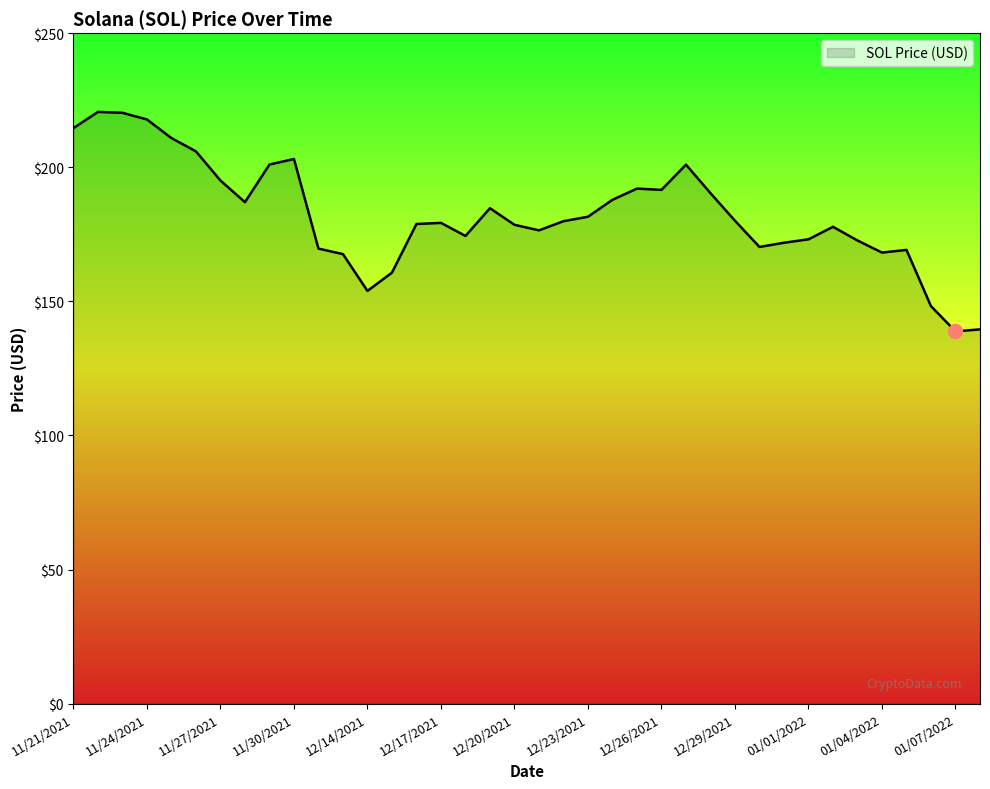

What is the difference between the maximum and minimum values?

81.8